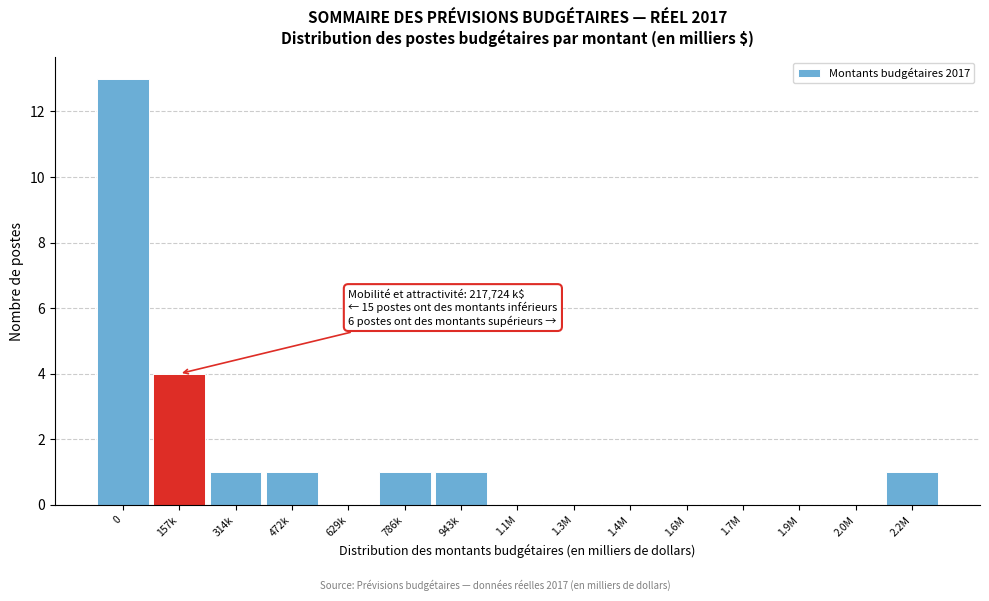

Reading right to left, transcribe all the data shown in this chart.

2.2M=1	2.0M=0	1.9M=0	1.7M=0	1.6M=0	1.4M=0	1.3M=0	1.1M=0	943k=1	786k=1	629k=0	472k=1	314k=1	157k=4	0=13